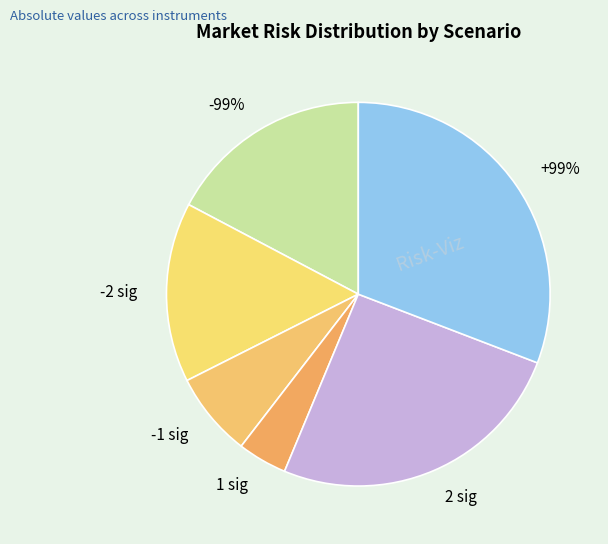

To the nearest percent, what is the difference between the -1 sig and +99% slice percentages?

23%